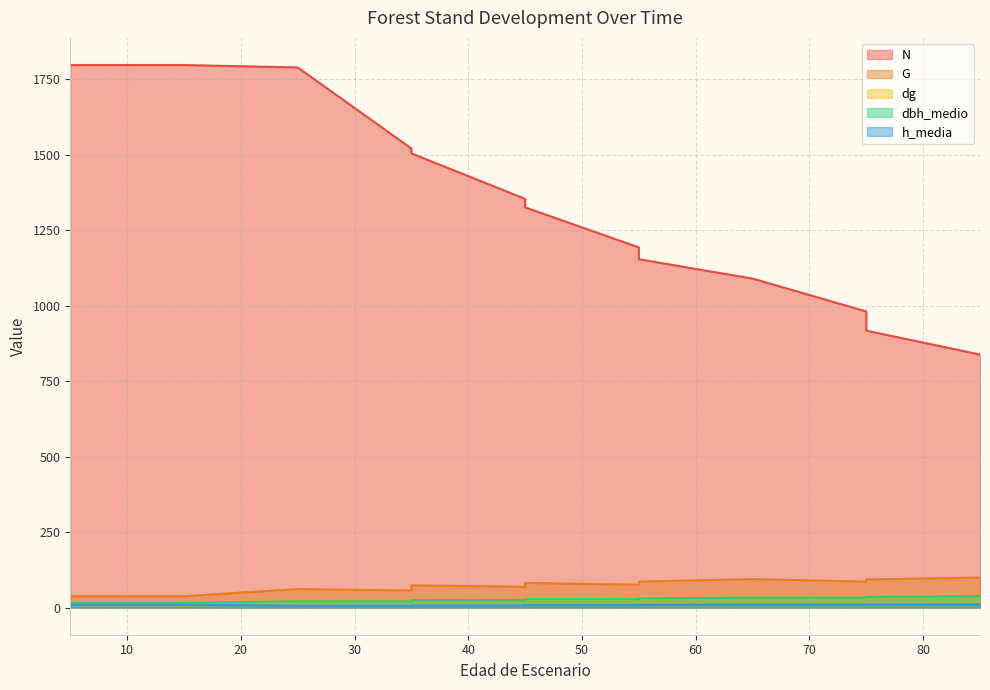

Which has a higher value, 5 or 55?

5